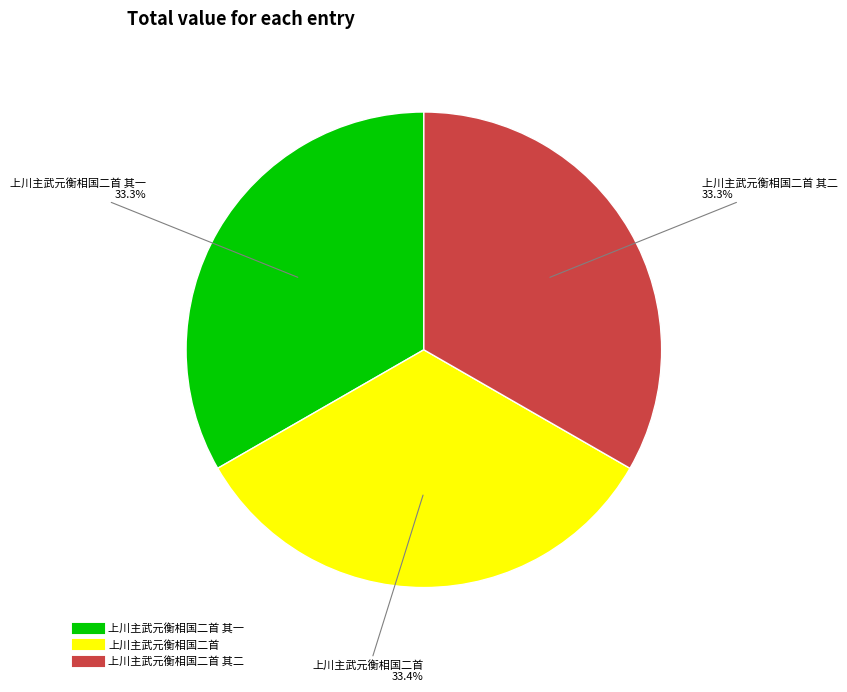

Is there a majority slice in this chart?

No